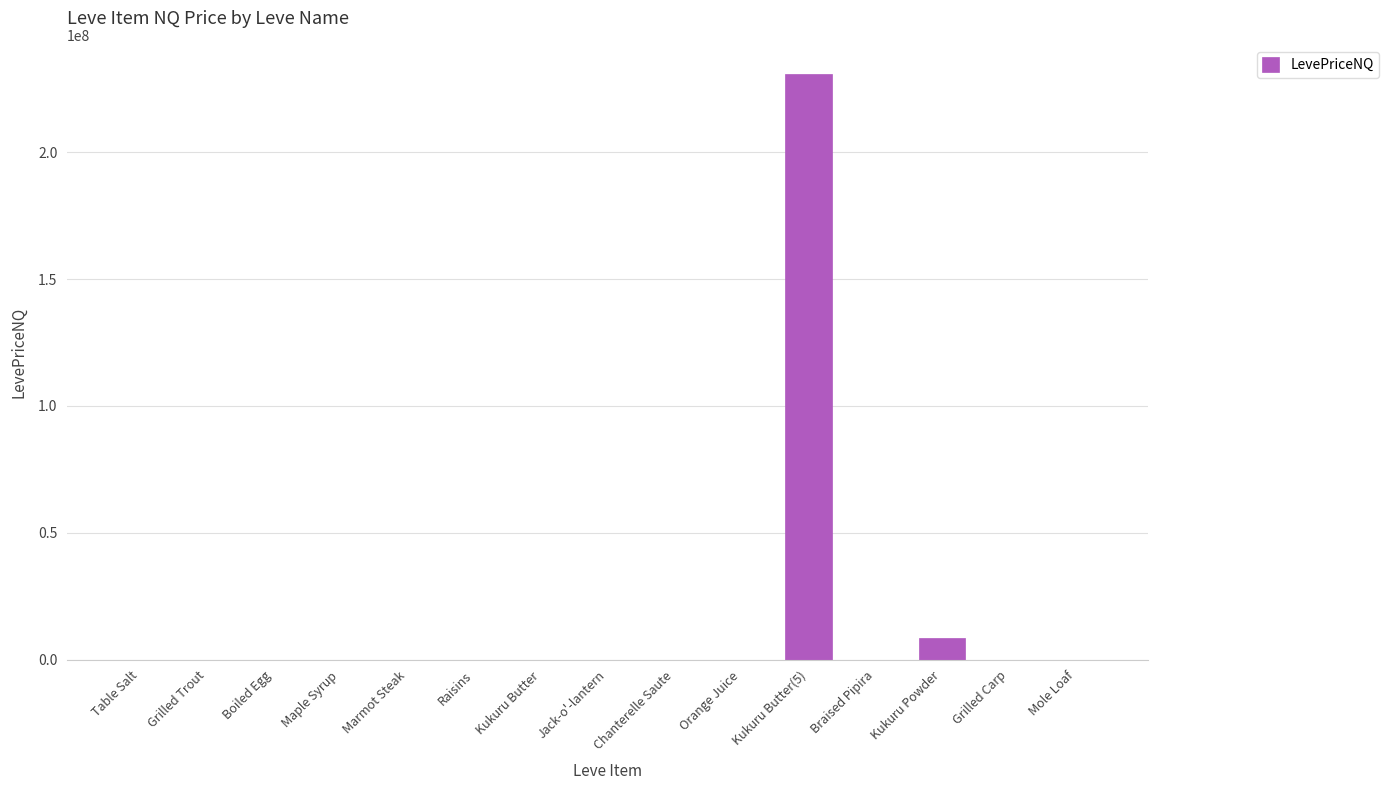

How many distinct data groups are displayed?

1